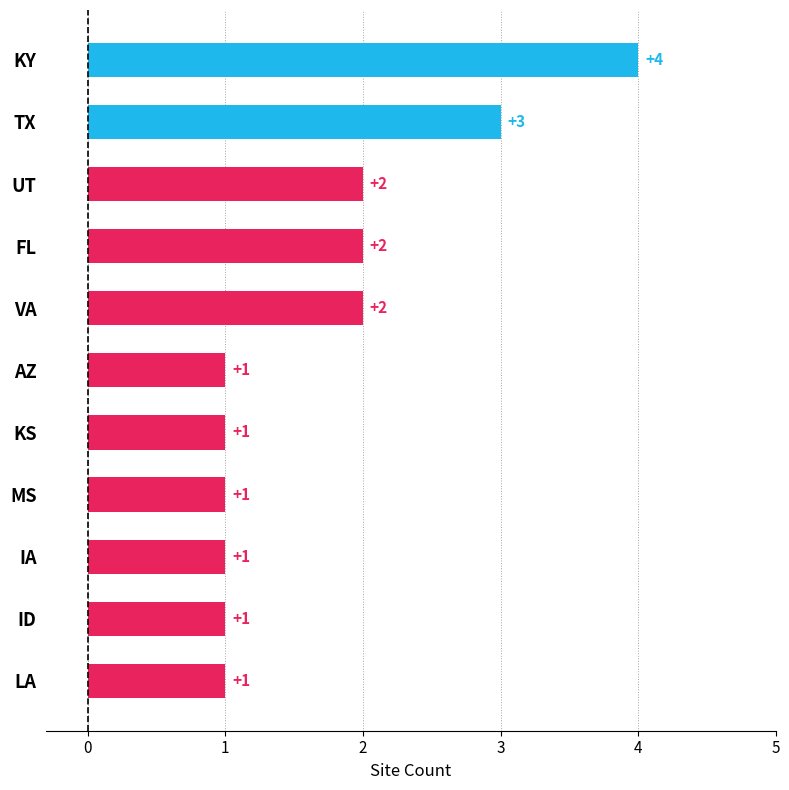

Reading top to bottom, transcribe all the data shown in this chart.

4	3	2	2	2	1	1	1	1	1	1